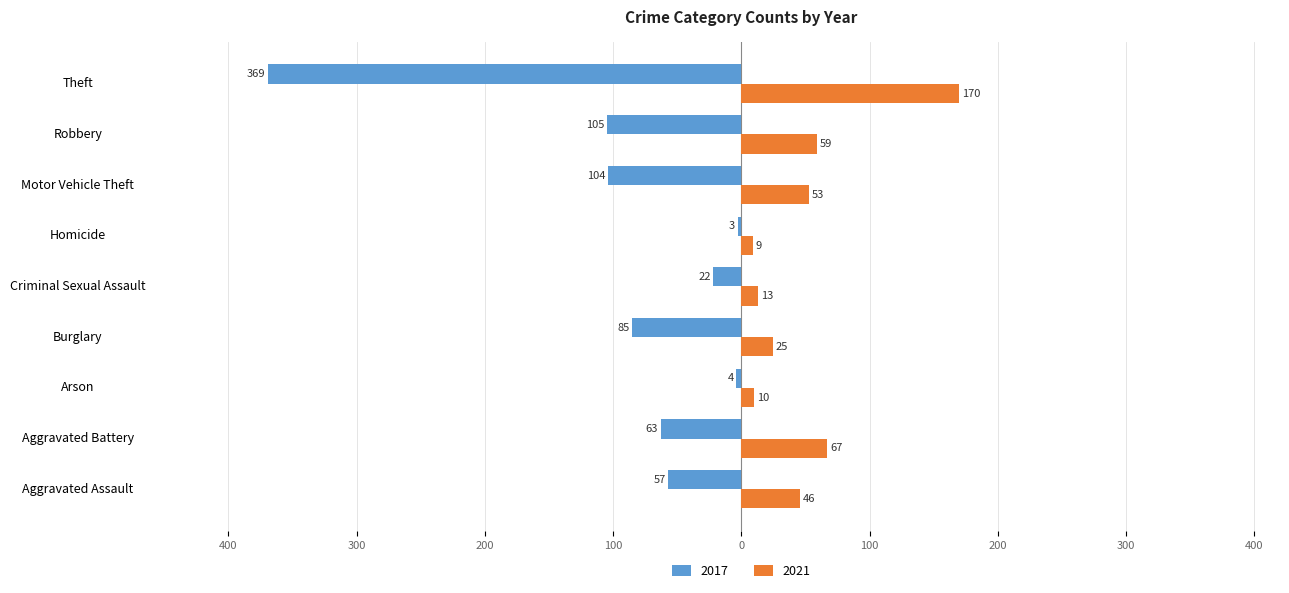

What are all the series names shown in the legend?

2017, 2021